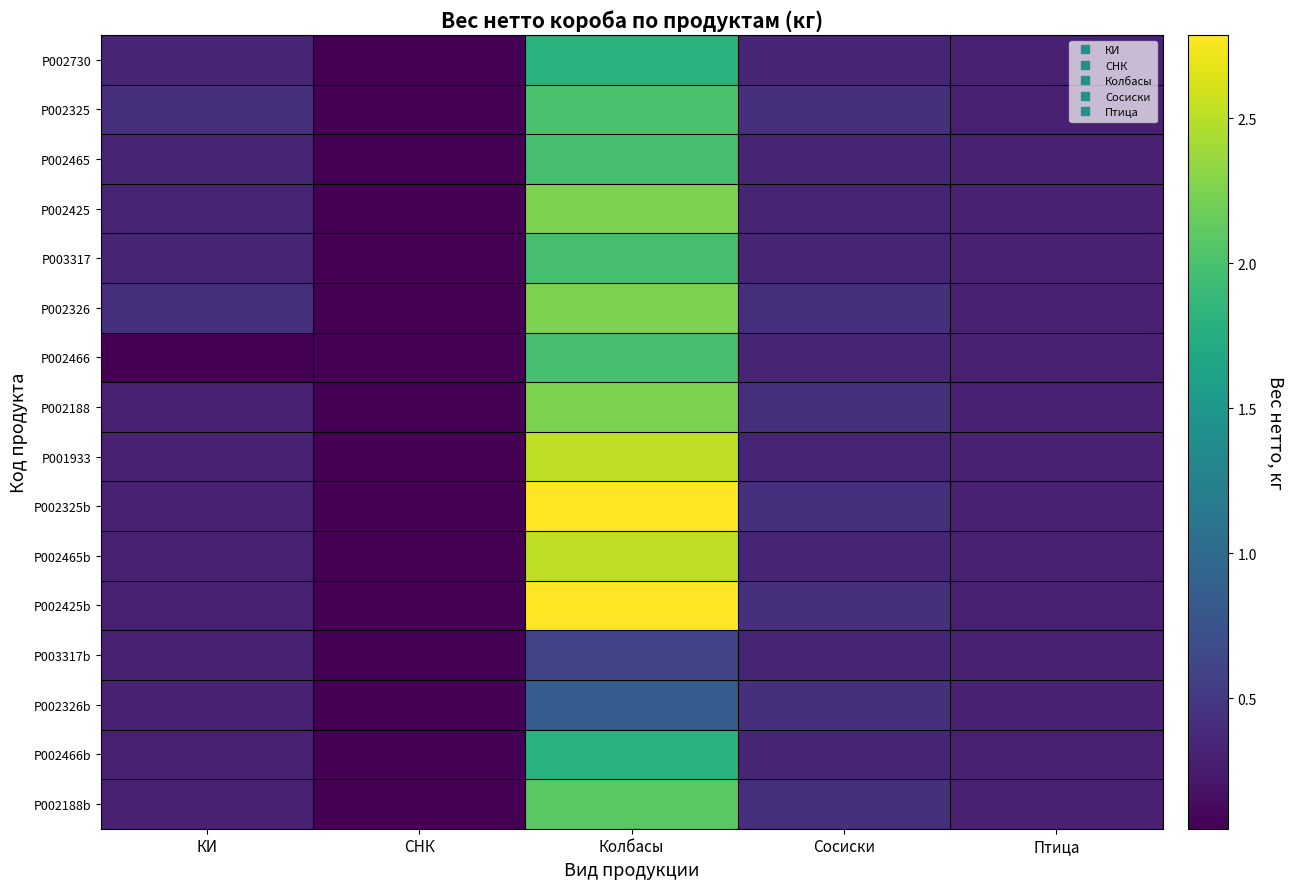

Reading left to right, extract all data points from this chart.

P002730: КИ=0.3	СНК=0.1	Колбасы=1.8	Сосиски=0.3	Птица=0.3
P002325: КИ=0.4	СНК=0.1	Колбасы=2.0	Сосиски=0.4	Птица=0.3
P002465: КИ=0.3	СНК=0.1	Колбасы=2.0	Сосиски=0.3	Птица=0.3
P002425: КИ=0.3	СНК=0.1	Колбасы=2.2	Сосиски=0.3	Птица=0.3
P003317: КИ=0.3	СНК=0.1	Колбасы=2.0	Сосиски=0.3	Птица=0.3
P002326: КИ=0.4	СНК=0.1	Колбасы=2.2	Сосиски=0.4	Птица=0.3
P002466: КИ=0.1	СНК=0.1	Колбасы=2.0	Сосиски=0.3	Птица=0.3
P002188: КИ=0.3	СНК=0.1	Колбасы=2.2	Сосиски=0.4	Птица=0.3
P001933: КИ=0.3	СНК=0.1	Колбасы=2.5	Сосиски=0.3	Птица=0.3
P002325b: КИ=0.3	СНК=0.1	Колбасы=2.8	Сосиски=0.4	Птица=0.3
P002465b: КИ=0.3	СНК=0.1	Колбасы=2.5	Сосиски=0.3	Птица=0.3
P002425b: КИ=0.3	СНК=0.1	Колбасы=2.8	Сосиски=0.4	Птица=0.3
P003317b: КИ=0.3	СНК=0.1	Колбасы=0.6	Сосиски=0.3	Птица=0.3
P002326b: КИ=0.3	СНК=0.1	Колбасы=0.8	Сосиски=0.4	Птица=0.3
P002466b: КИ=0.3	СНК=0.1	Колбасы=1.8	Сосиски=0.3	Птица=0.3
P002188b: КИ=0.3	СНК=0.1	Колбасы=2.1	Сосиски=0.4	Птица=0.3